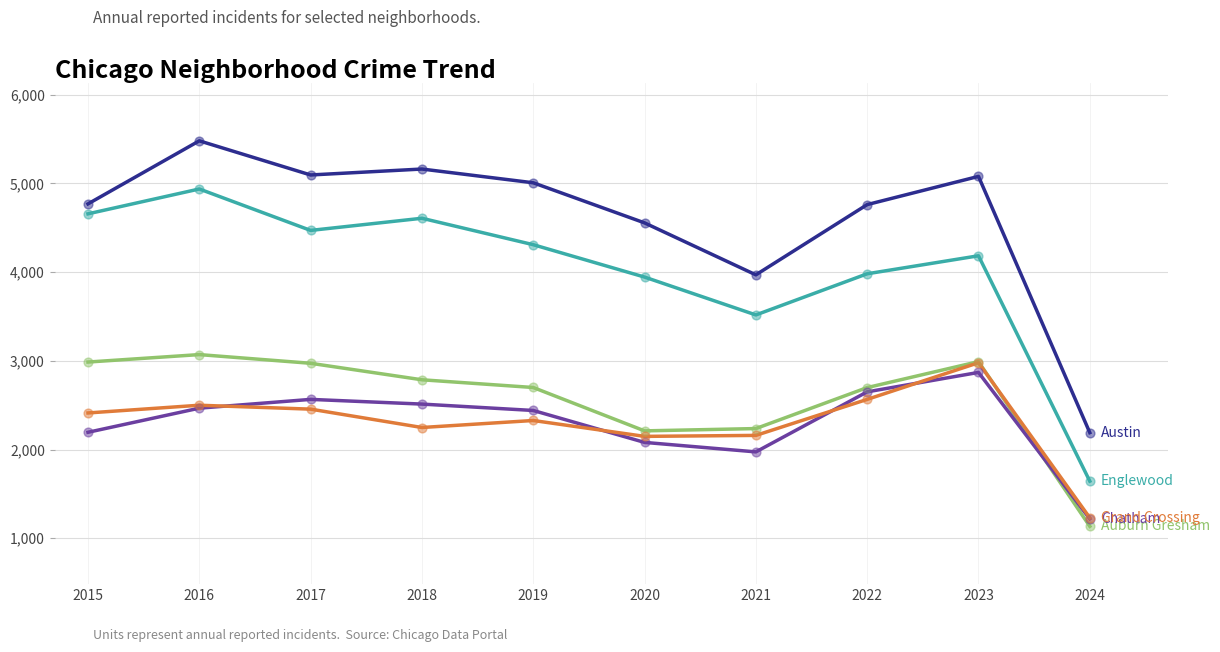

What is the minimum value shown in the chart?

1135